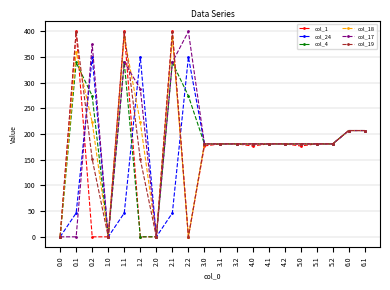

What is the maximum value shown in the chart?

400.0